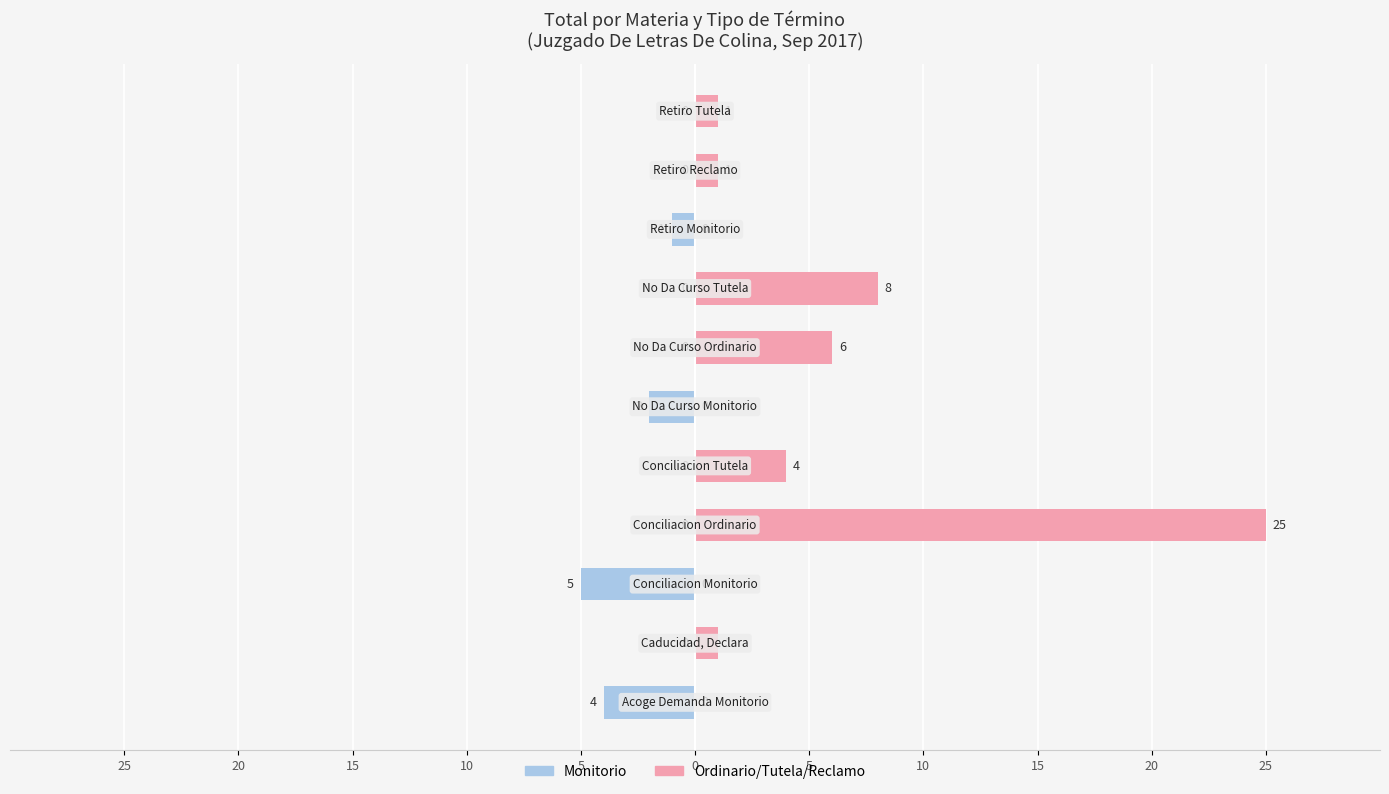

Between 25 and 5, which is larger?

25